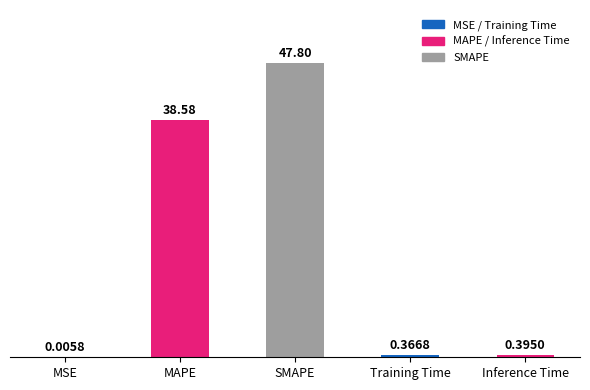

Which has a higher value, SMAPE or Training Time?

SMAPE